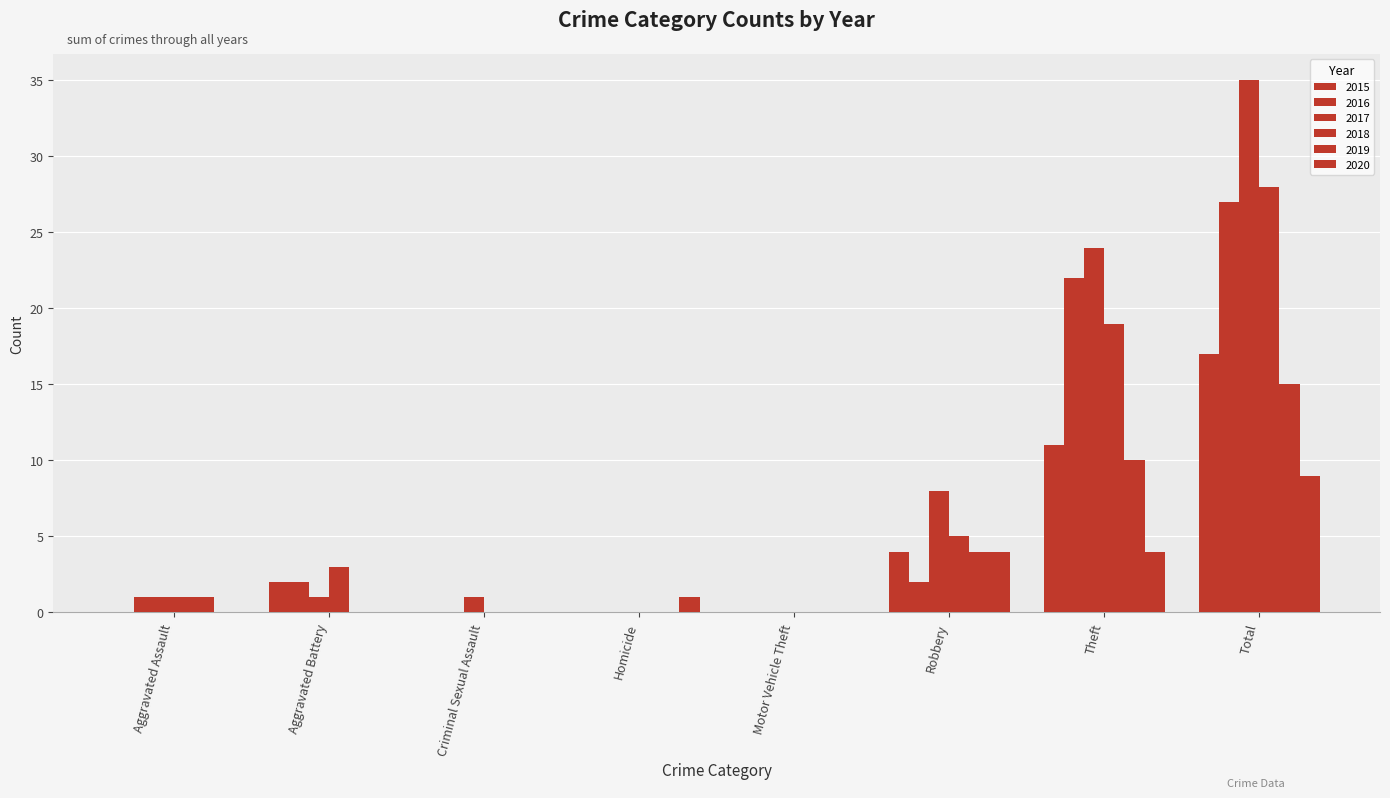

Is it true that 2018 equals 4 at Aggravated Battery?

False